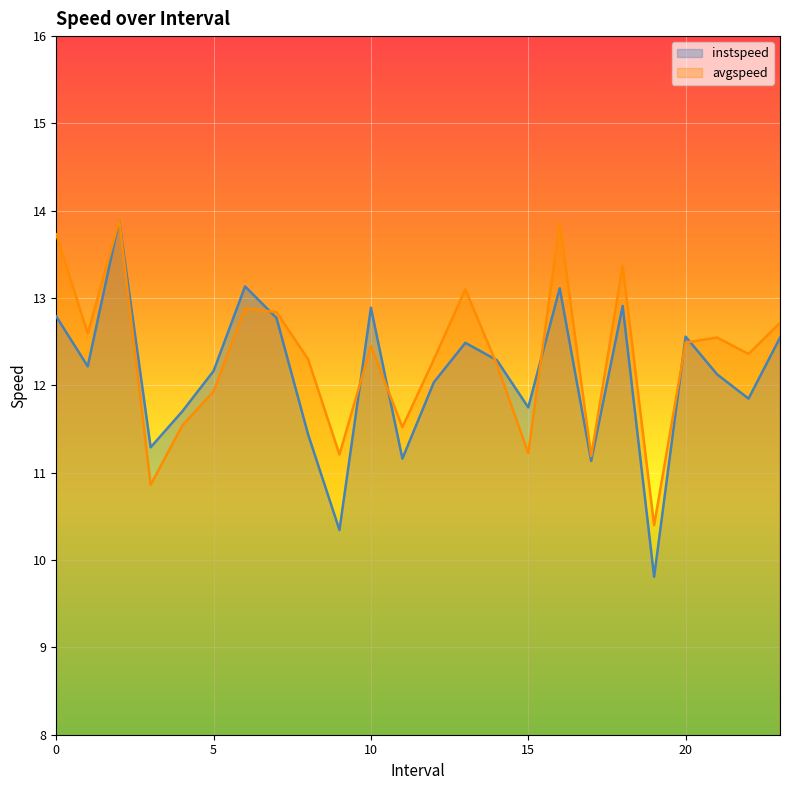

What is the spread (max minus min) of values at 10?

0.4